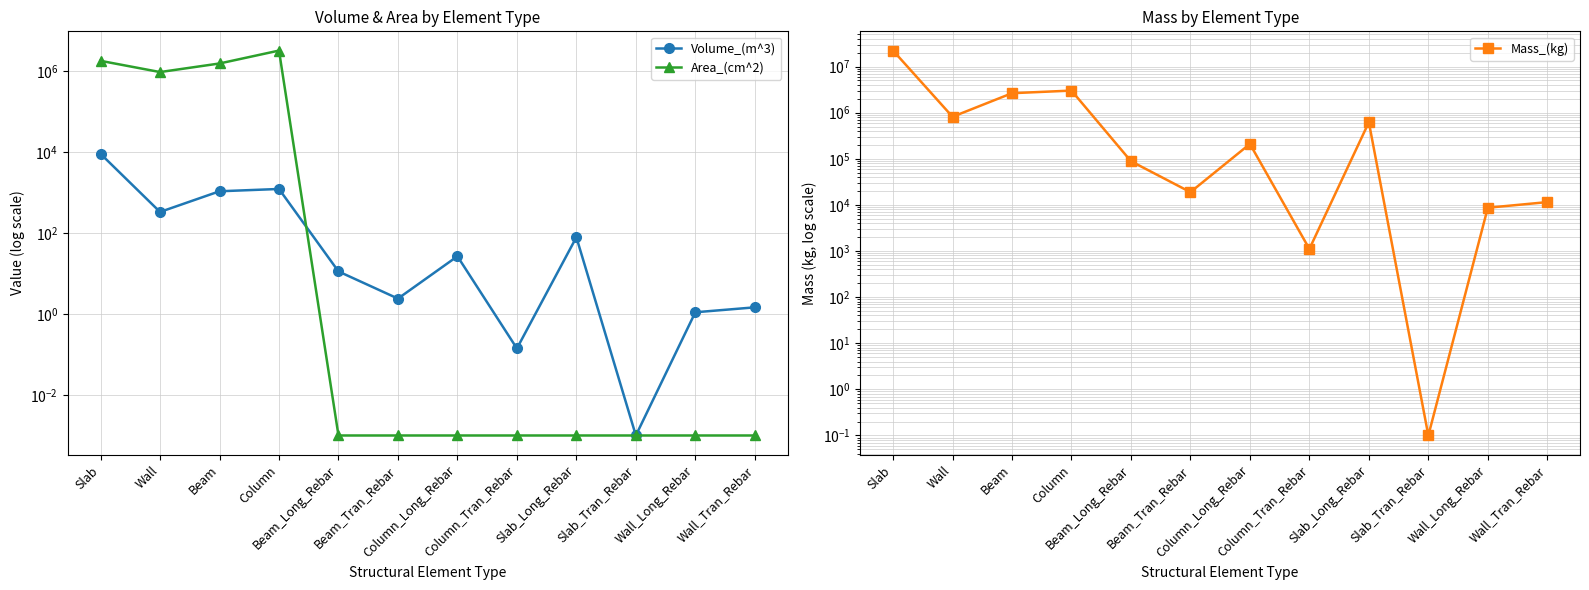

What is the greatest value displayed?

22185617.6